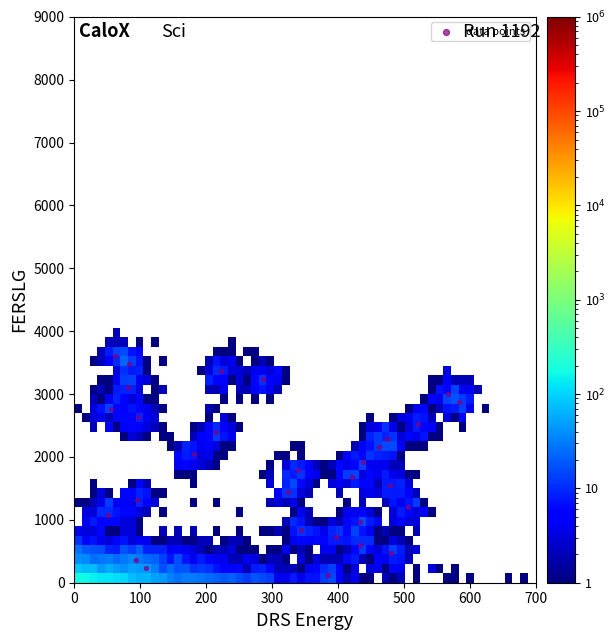

What is the range of Y values (max minus min)?

3480